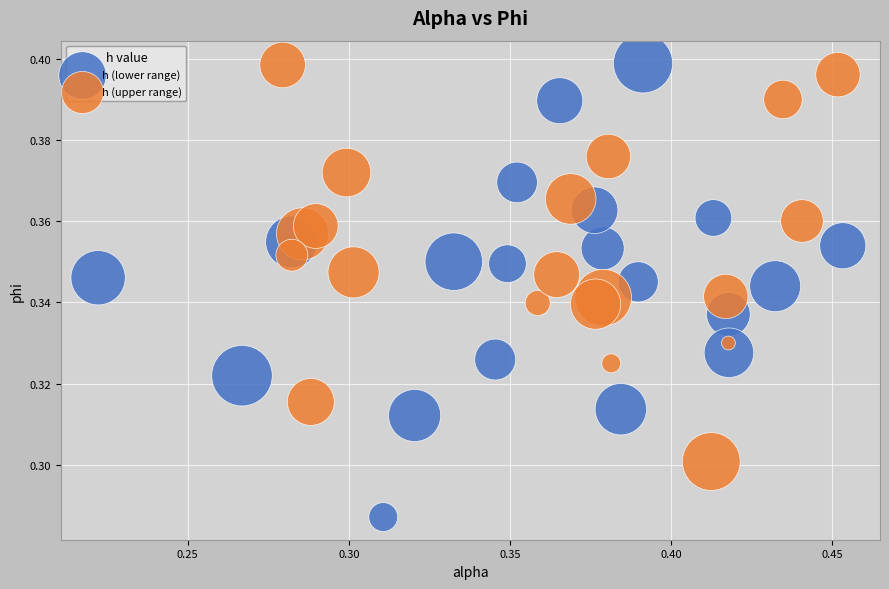

Which series has the largest Y range (max minus min)?

h (lower range)